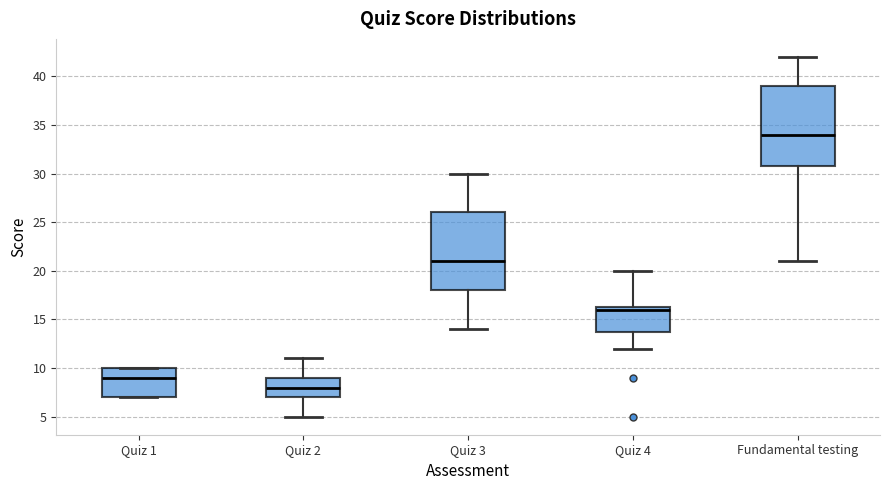

Reading left to right, transcribe this box plot: for each box, give where its median line is, the range the box spans, and where its two whiskers end, as read against the y-axis. The values are not printed on the chart, so give them approximately, as read against the axis.

Quiz 1: median 9.0, box 7.0 to 10.0, whiskers 7.0 to 10.0
Quiz 2: median 8.0, box 7.0 to 9.0, whiskers 5.0 to 11.0
Quiz 3: median 21.0, box 18.0 to 26.0, whiskers 14.0 to 30.0
Quiz 4: median 16.0, box 14.0 to 16.5, whiskers 12.0 to 20.0
Fundamental testing: median 34.0, box 31.0 to 39.0, whiskers 21.0 to 42.0